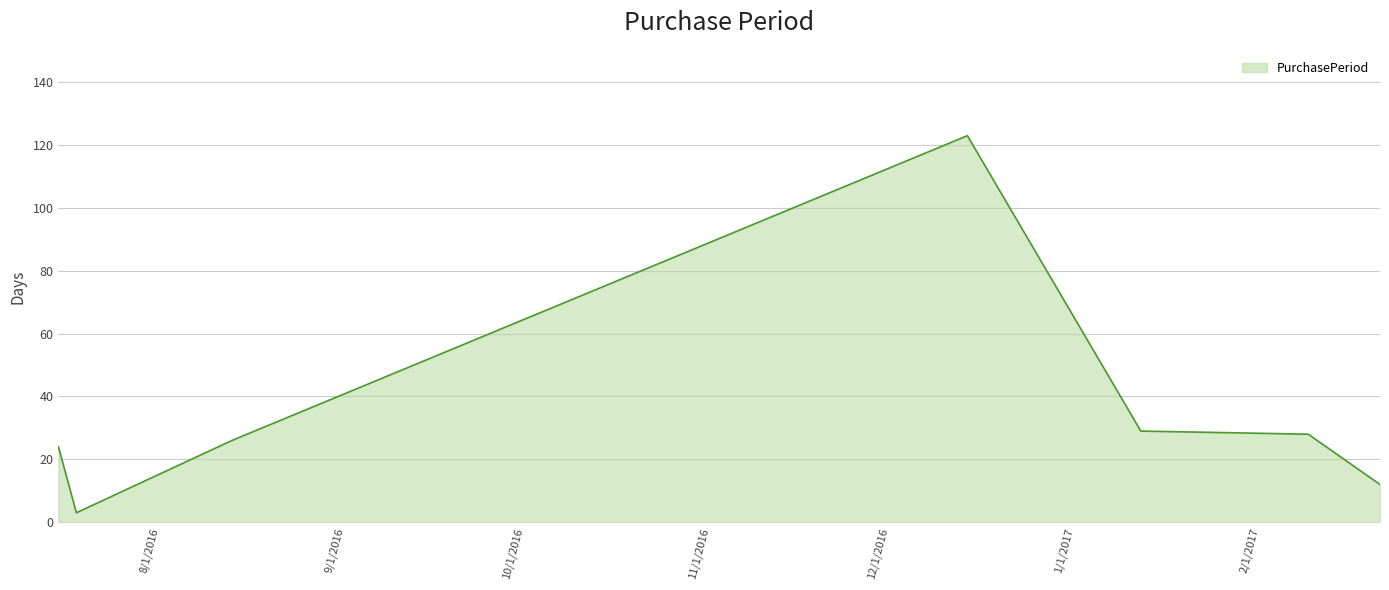

Count the number of data series in this chart.

1